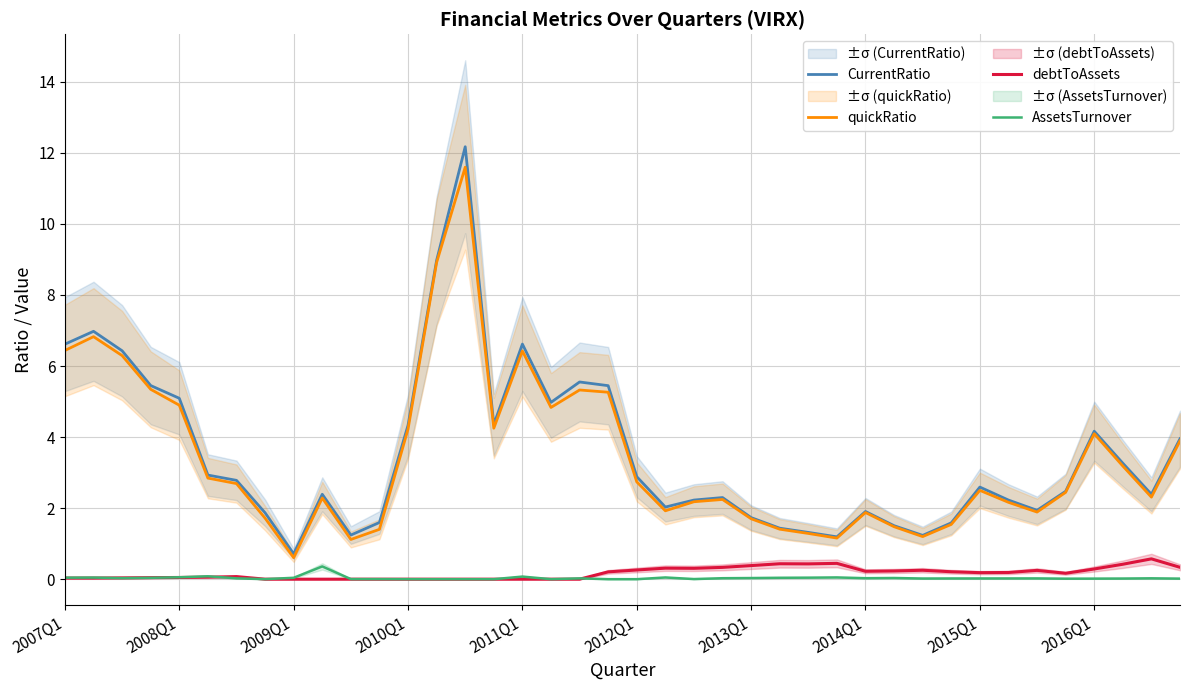

True or false: AssetsTurnover has a value of 0.0 at 2015Q1.

True